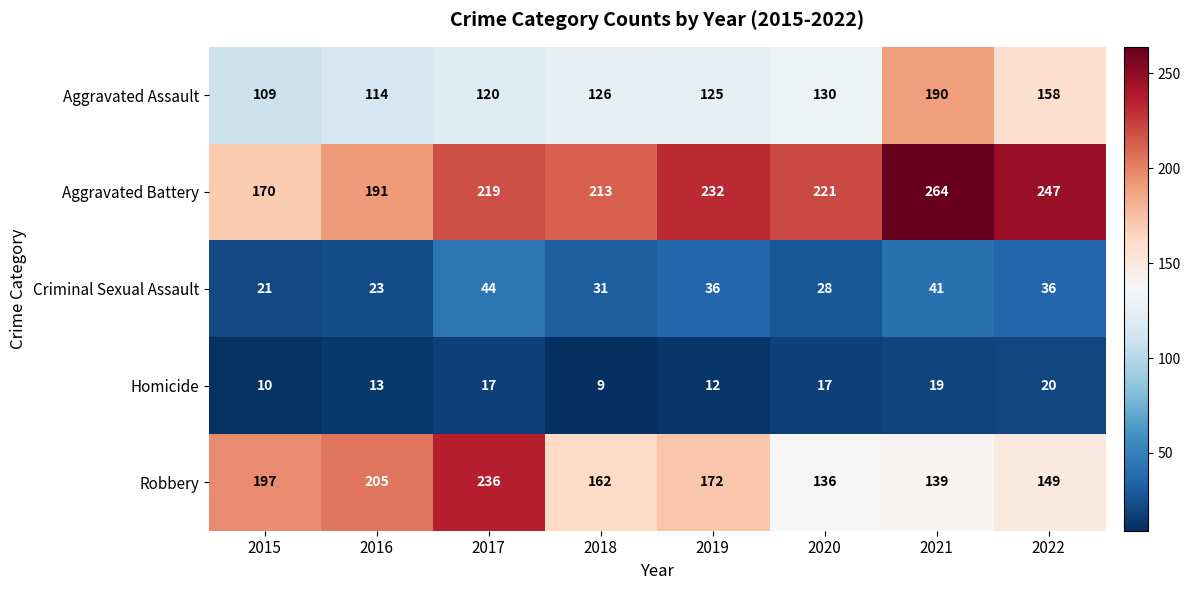

Which series changed the most between 2015 and 2017?

Aggravated Battery